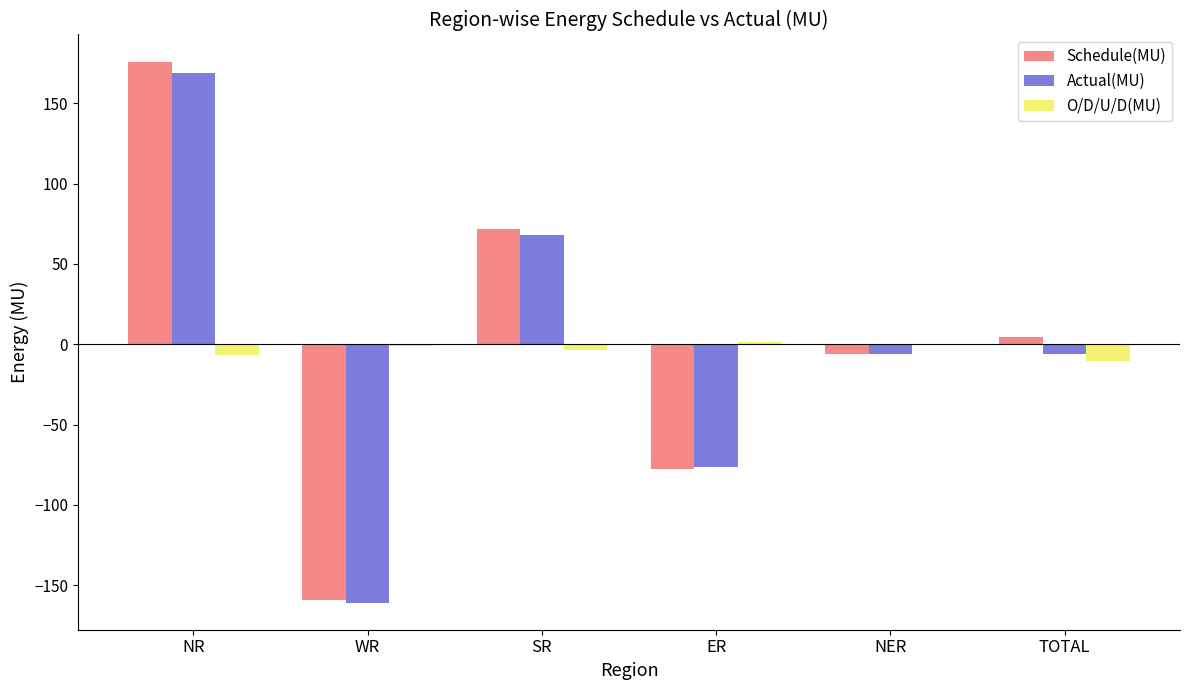

Which series has the largest total across all categories?

Schedule(MU)